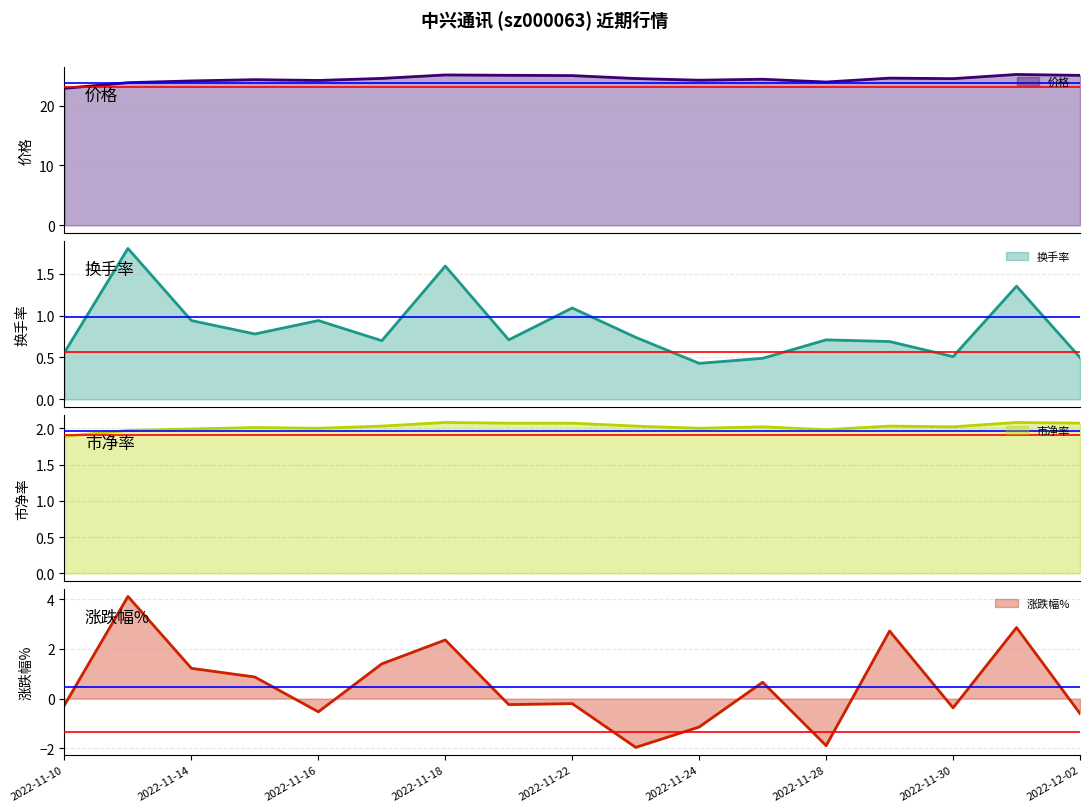

Reading right to left, transcribe all the data shown in this chart.

价格: 2022-12-02=25.1	2022-12-01=25.2	2022-11-30=24.5	2022-11-29=24.6	2022-11-28=23.9	2022-11-25=24.4	2022-11-24=24.2	2022-11-23=24.5	2022-11-22=25.0	2022-11-21=25.1	2022-11-18=25.1	2022-11-17=24.5	2022-11-16=24.2	2022-11-15=24.3	2022-11-14=24.1	2022-11-11=23.8	2022-11-10=22.9
换手率: 2022-12-02=0.5	2022-12-01=1.4	2022-11-30=0.5	2022-11-29=0.7	2022-11-28=0.7	2022-11-25=0.5	2022-11-24=0.4	2022-11-23=0.7	2022-11-22=1.1	2022-11-21=0.7	2022-11-18=1.6	2022-11-17=0.7	2022-11-16=0.9	2022-11-15=0.8	2022-11-14=0.9	2022-11-11=1.8	2022-11-10=0.6
市净率: 2022-12-02=2.1	2022-12-01=2.1	2022-11-30=2.0	2022-11-29=2.0	2022-11-28=2.0	2022-11-25=2.0	2022-11-24=2.0	2022-11-23=2.0	2022-11-22=2.1	2022-11-21=2.1	2022-11-18=2.1	2022-11-17=2.0	2022-11-16=2.0	2022-11-15=2.0	2022-11-14=2.0	2022-11-11=2.0	2022-11-10=1.9
涨跌幅%: 2022-12-02=-0.6	2022-12-01=2.9	2022-11-30=-0.4	2022-11-29=2.7	2022-11-28=-1.9	2022-11-25=0.7	2022-11-24=-1.1	2022-11-23=-2.0	2022-11-22=-0.2	2022-11-21=-0.2	2022-11-18=2.4	2022-11-17=1.4	2022-11-16=-0.5	2022-11-15=0.9	2022-11-14=1.2	2022-11-11=4.1	2022-11-10=-0.3